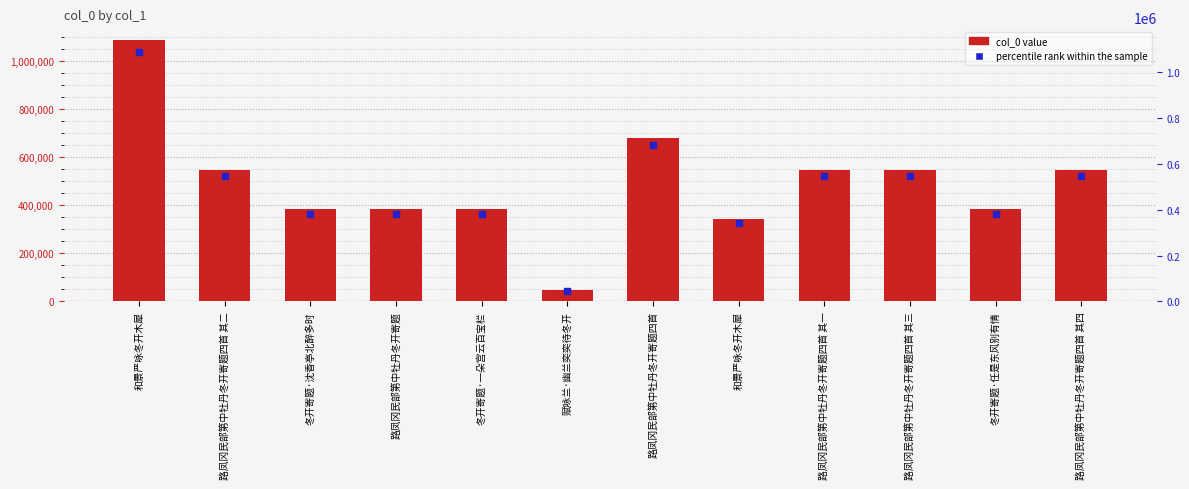

At how many categories does at least one series exceed 245938?

11